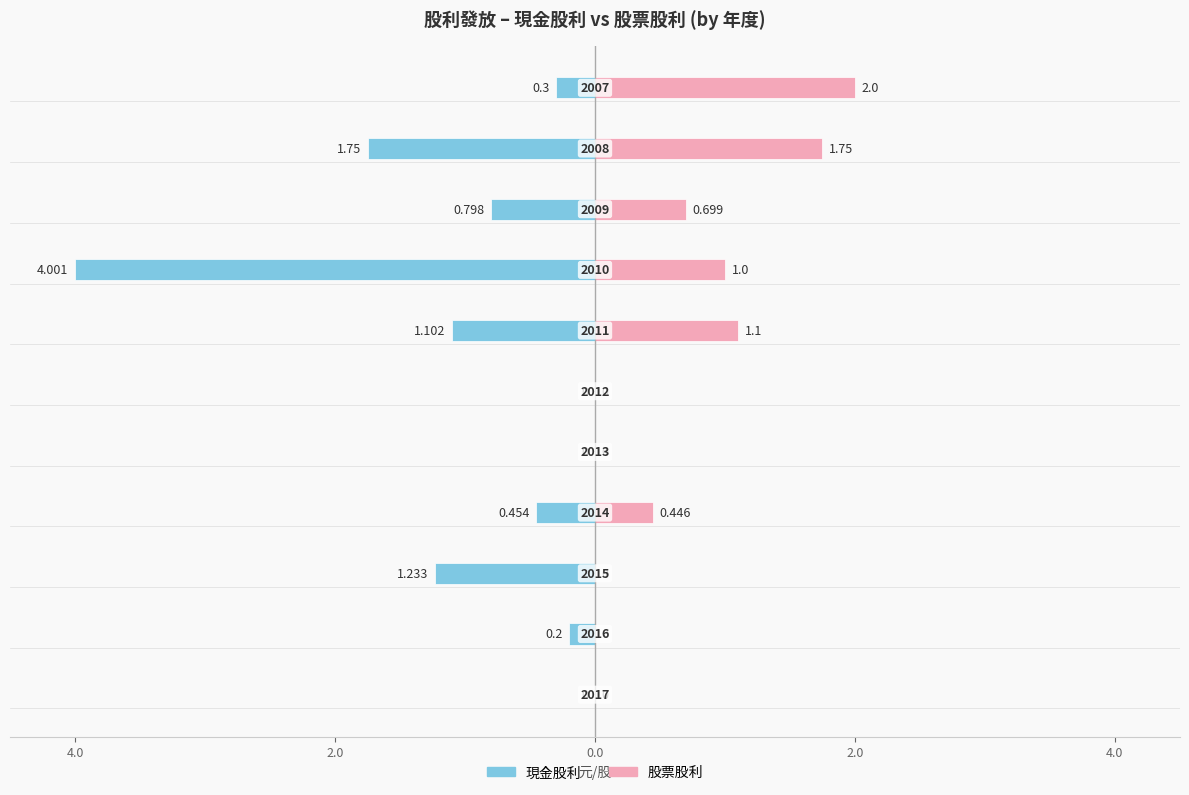

What is the minimum value shown in the chart?

-4.0